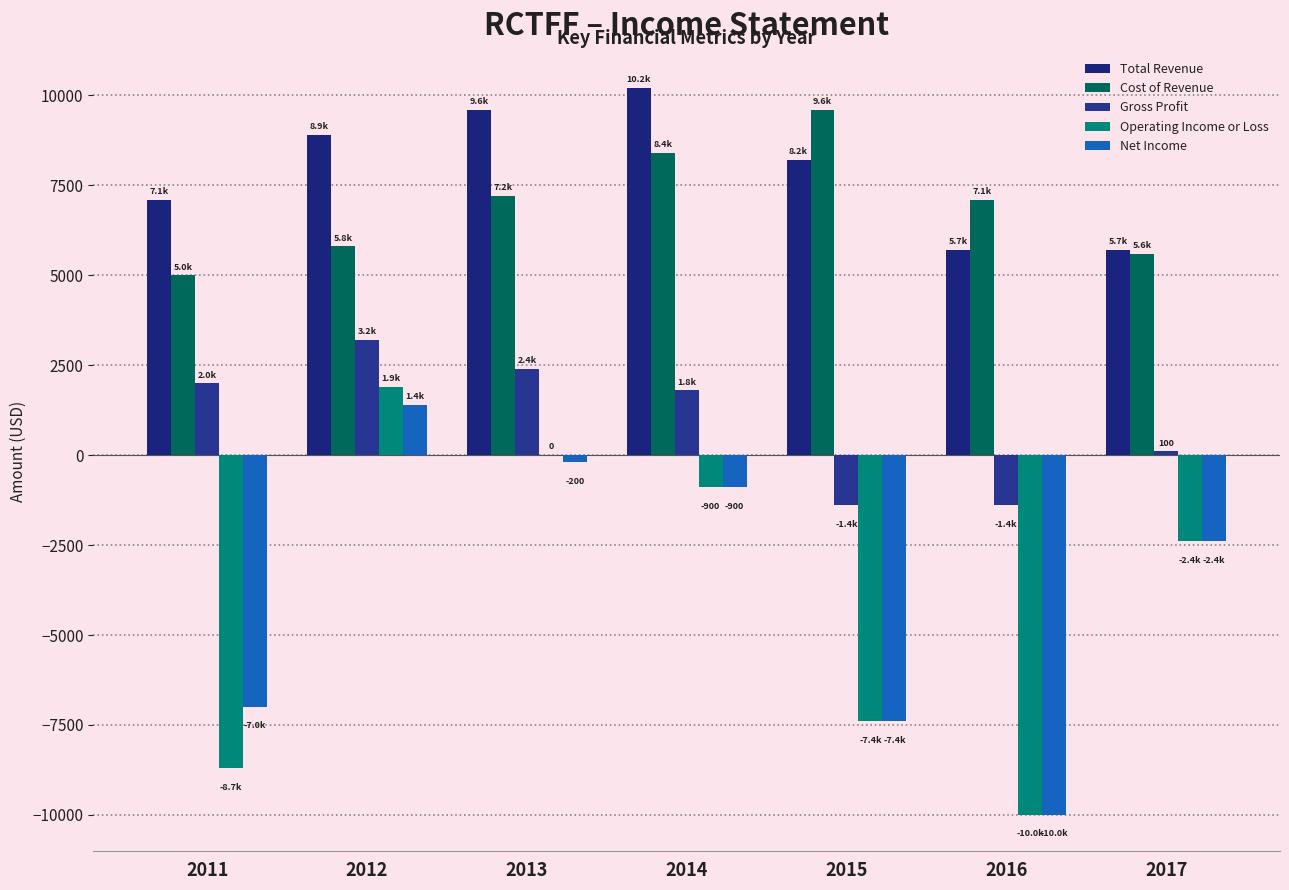

Rank the series by their maximum value, from lowest to highest.

Net Income, Operating Income or Loss, Gross Profit, Cost of Revenue, Total Revenue